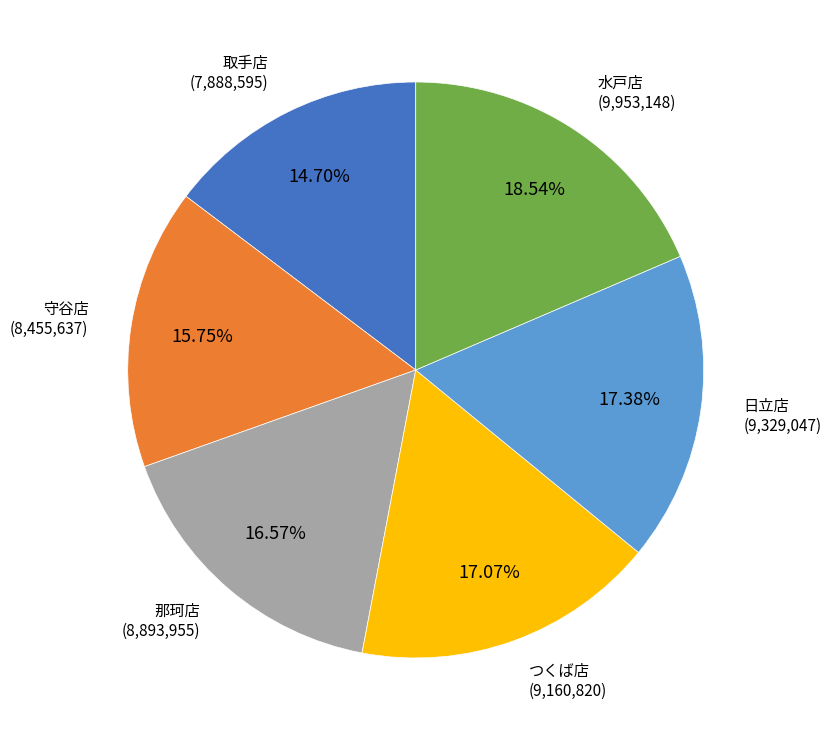

Is there any slice that represents more than half of the pie?

No